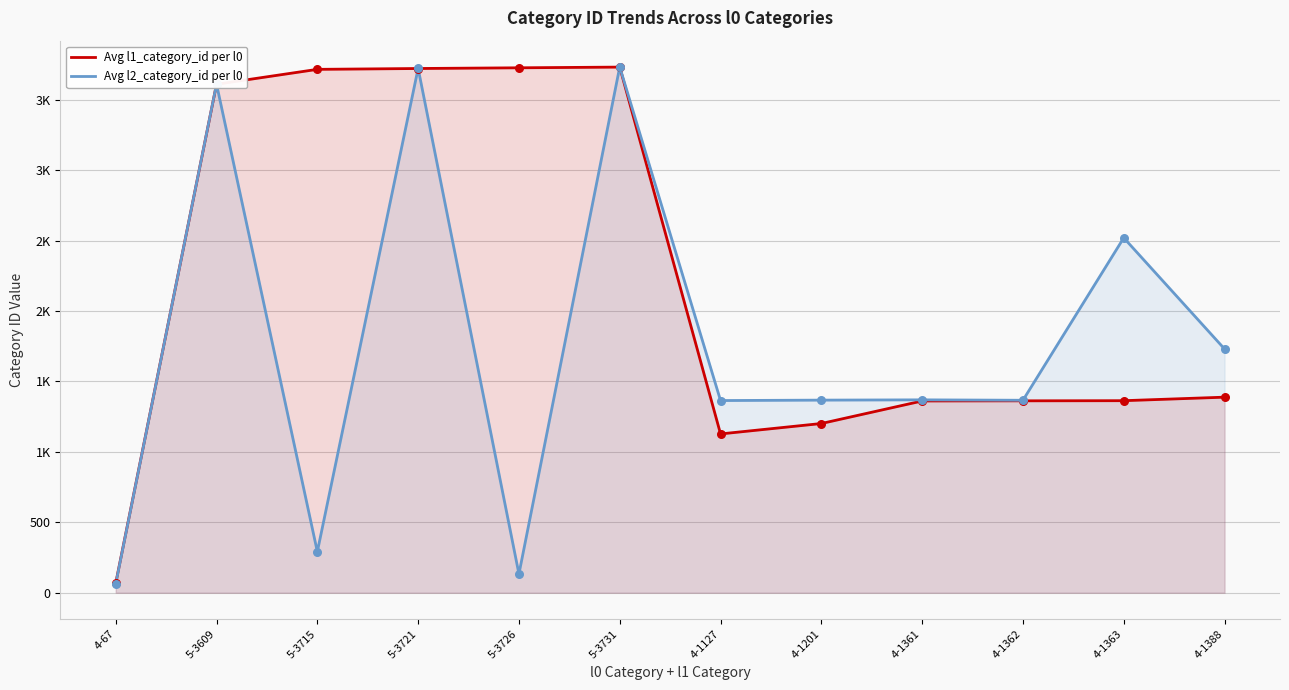

Which series reaches the maximum Y coordinate?

Avg l2_category_id per l0